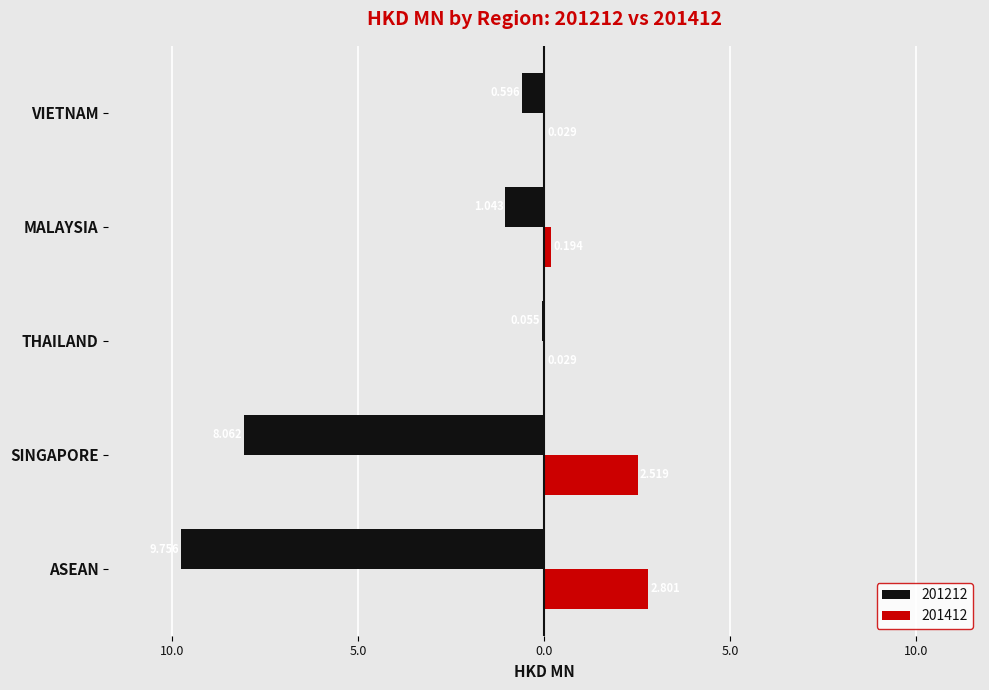

What are all the series names shown in the legend?

201212, 201412